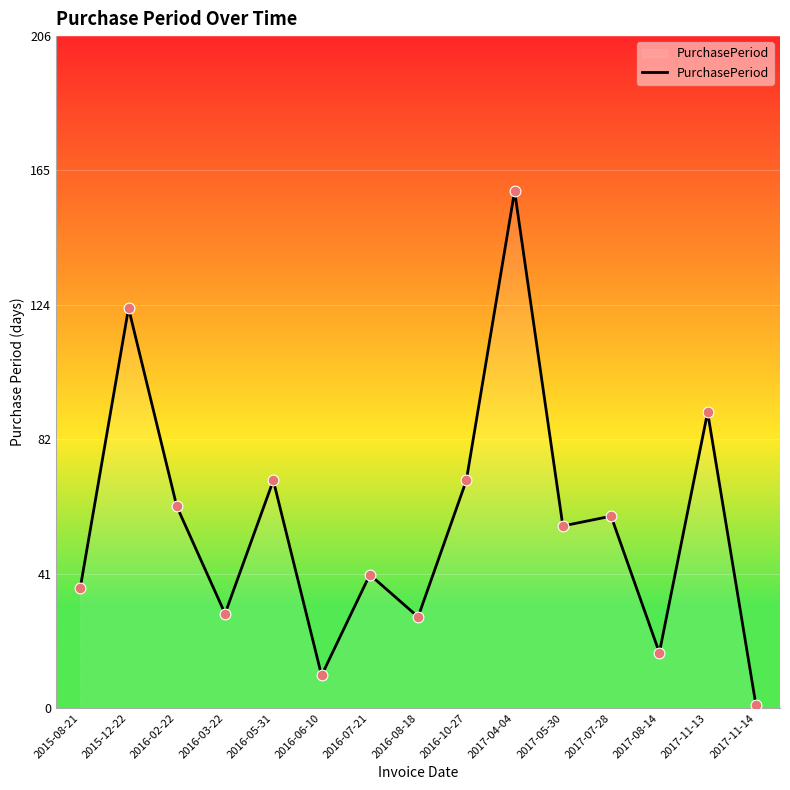

Between 2017-04-04 and 2016-08-18, which is larger?

2017-04-04